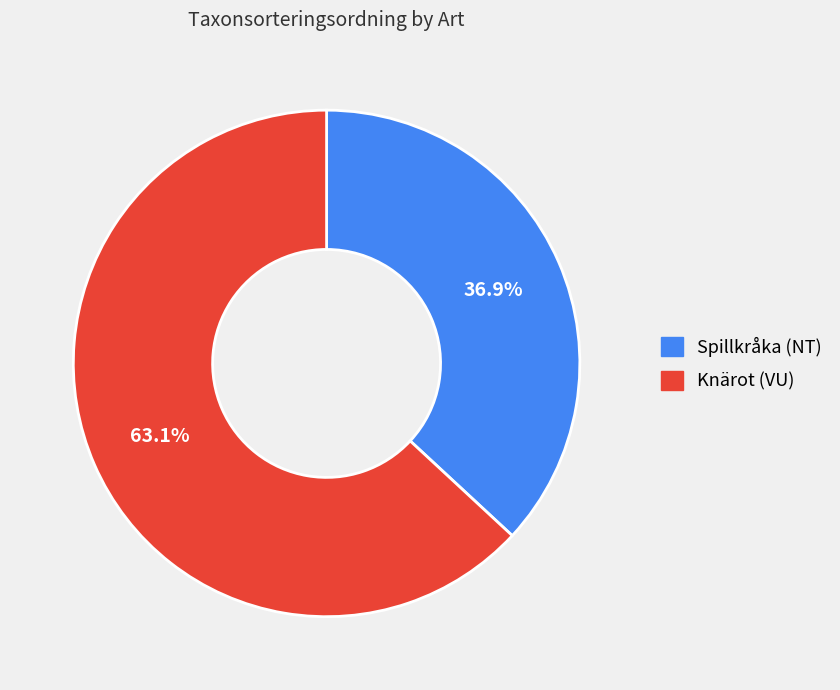

The Spillkråka (NT) slice represents 37% of the pie. True or false?

True